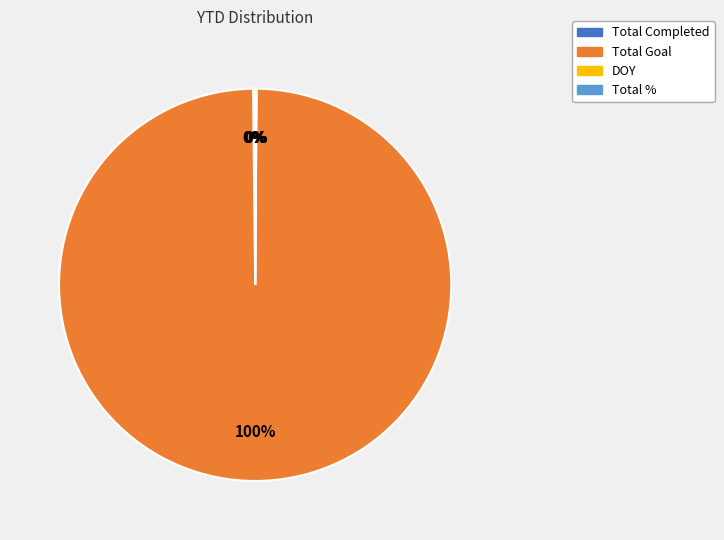

To the nearest percent, what is the average slice percentage?

25%